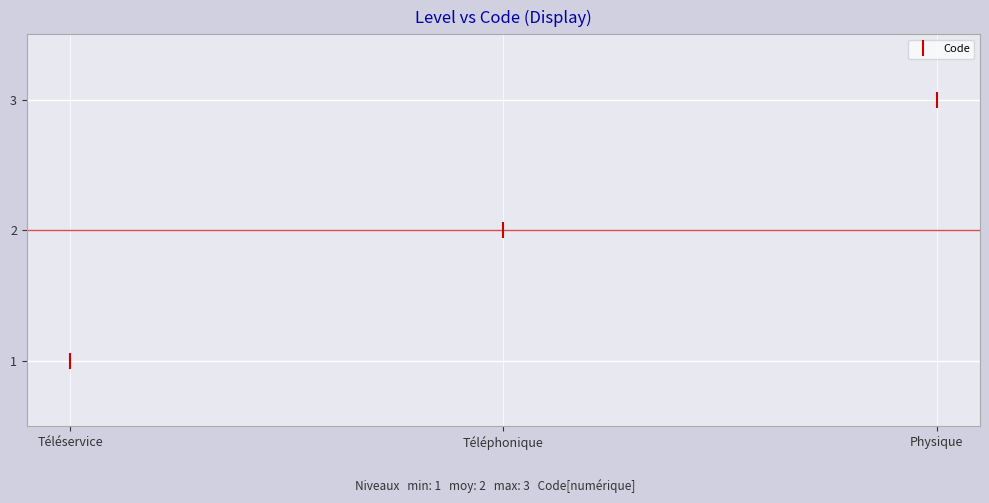

What is the label of the 2nd point from the left?

Téléphonique